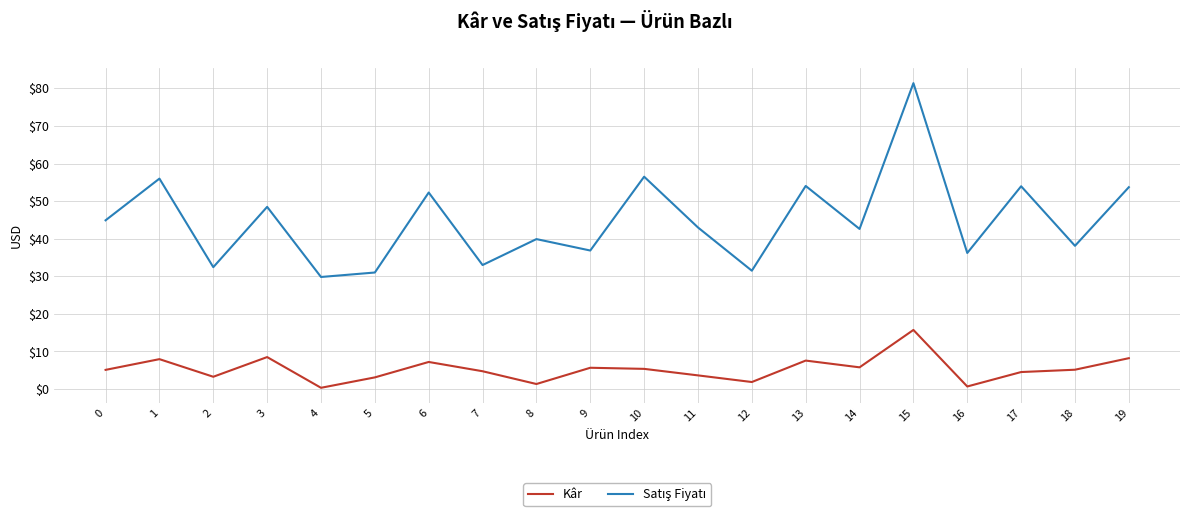

Is it true that Kâr equals 8.2 at 19?

True